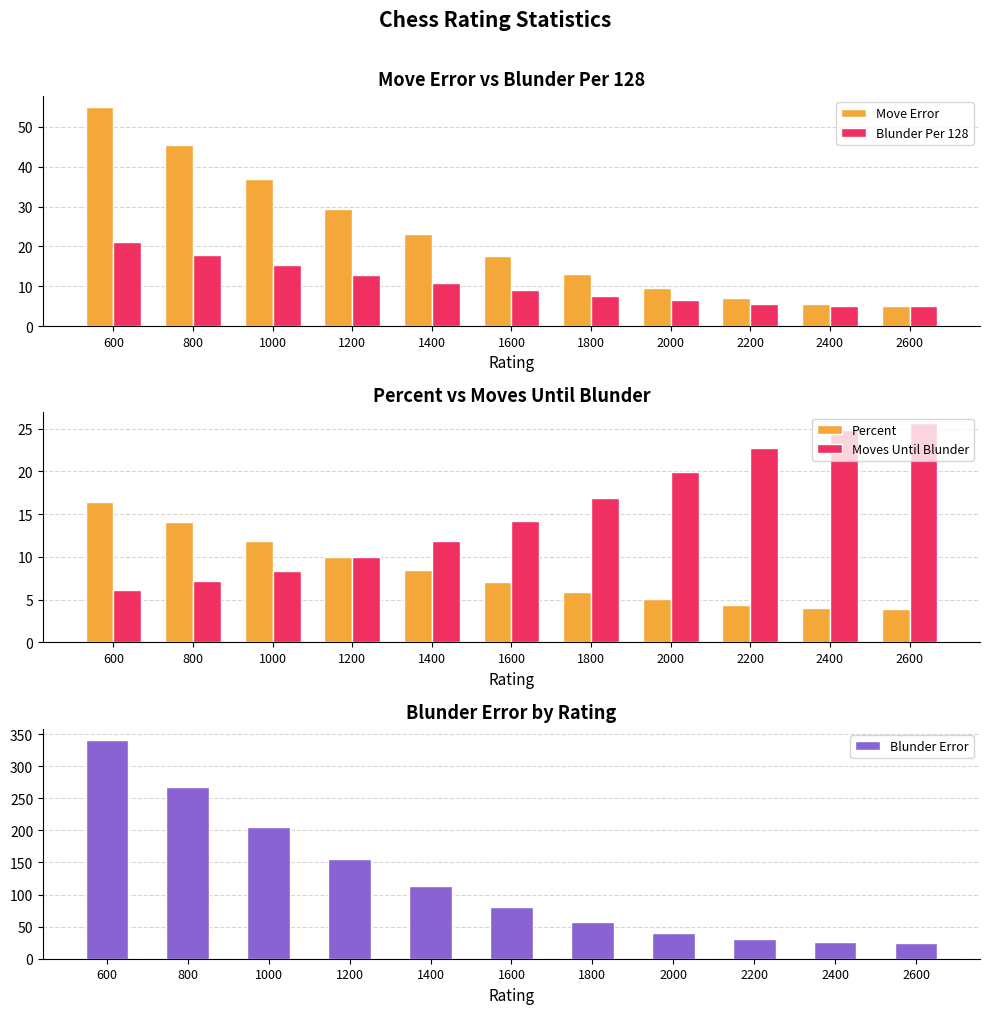

What is the average value of the Blunder Per 128 series?

10.6